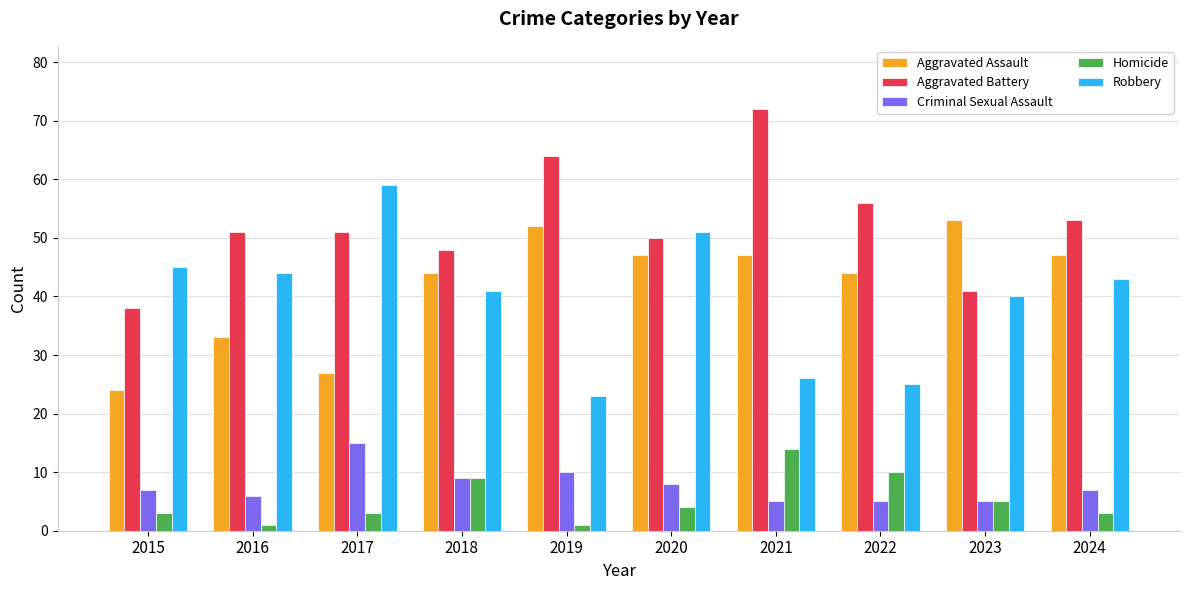

How many series are shown in this chart?

5